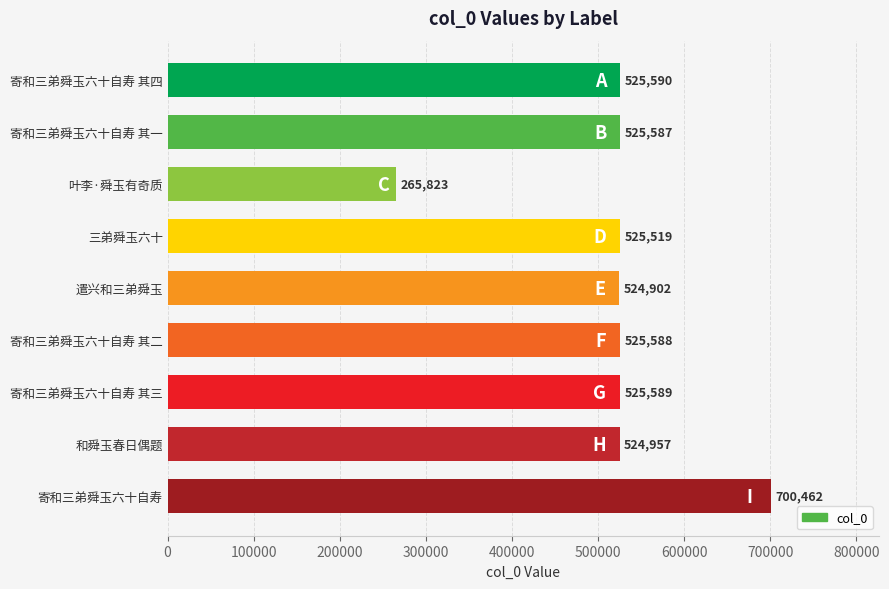

How many bars are there in total?

9